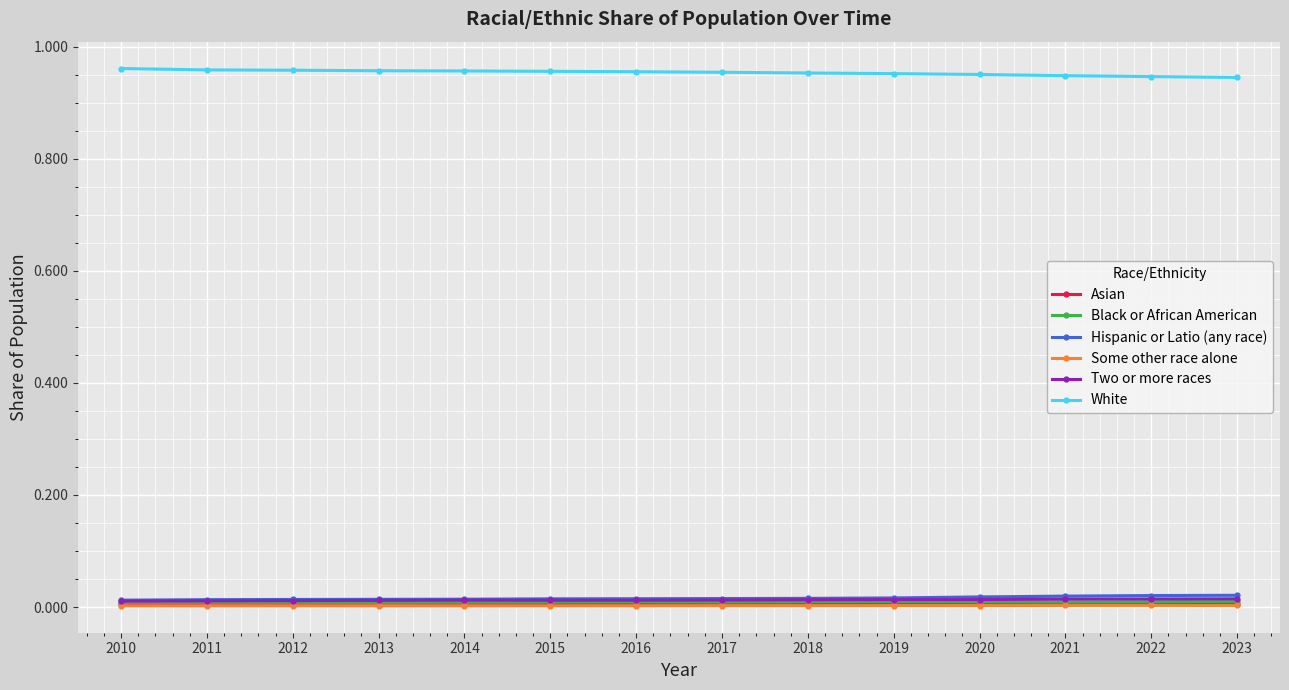

How many lines are shown in the chart?

6